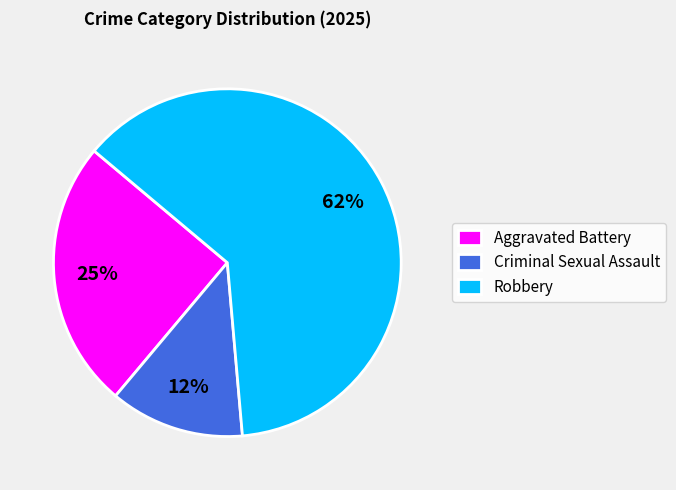

The Criminal Sexual Assault slice represents 2% of the pie. True or false?

False